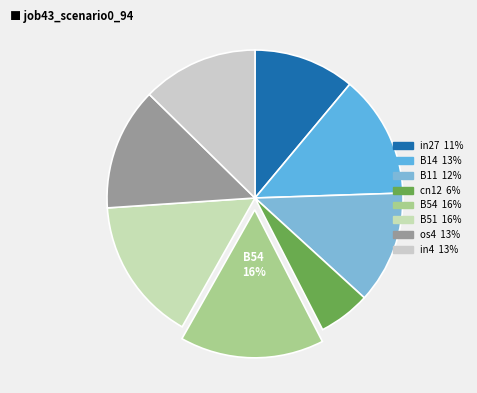

How many slices are in this pie chart?

8